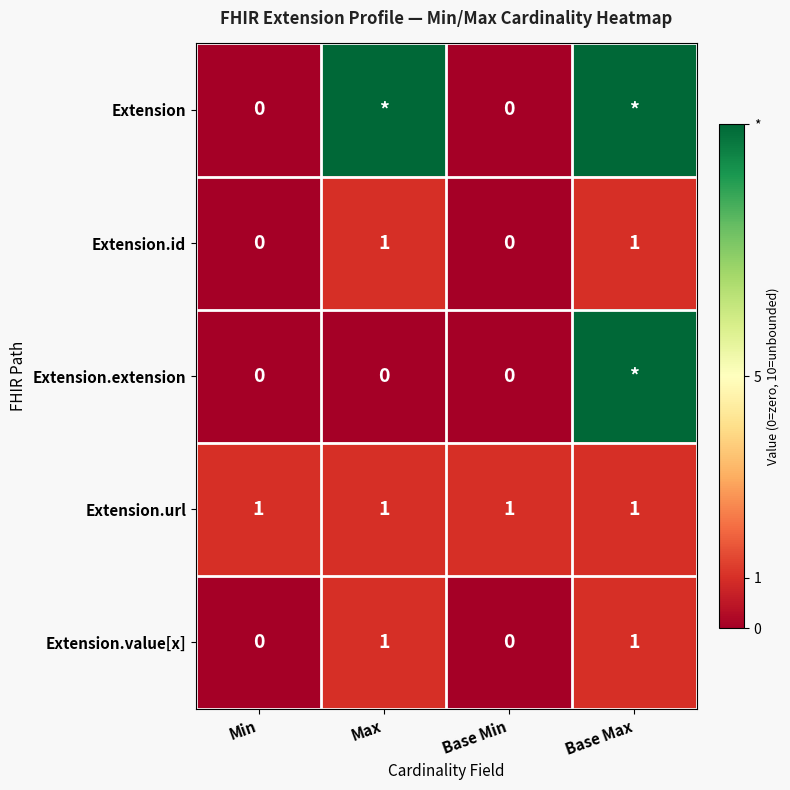

True or false: Extension.id has a value of 2 at Max.

False